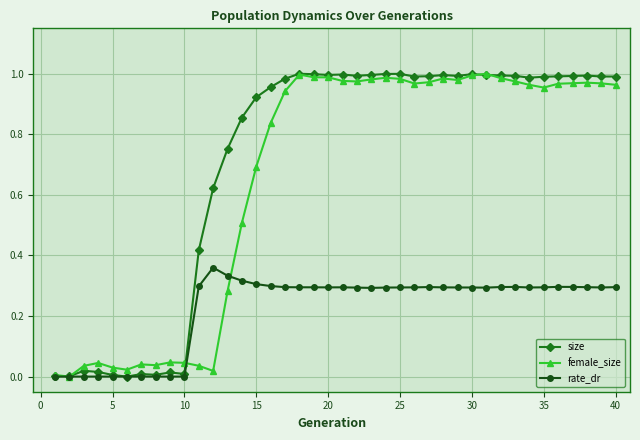

True or false: size has more than 2 points higher than both neighbors.

True